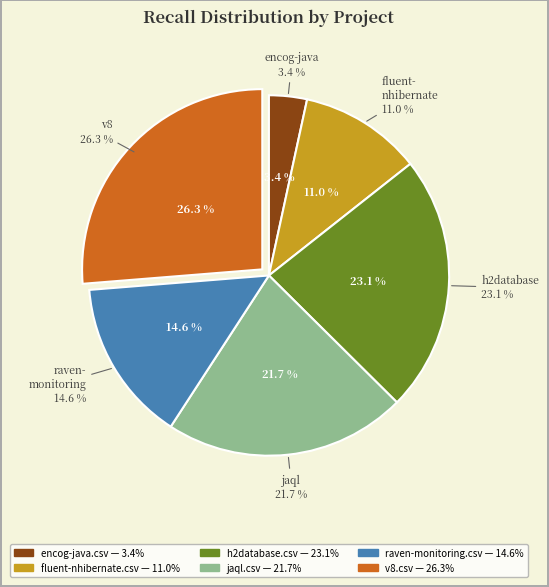

The encog-java.csv slice represents 3% of the pie. True or false?

True